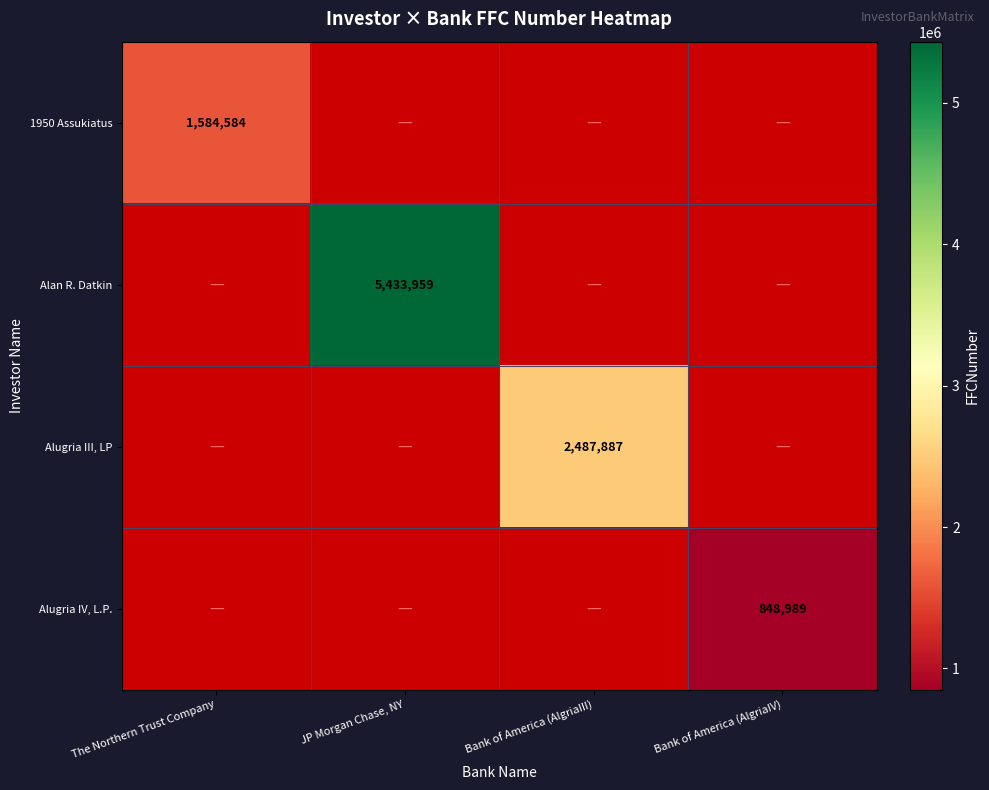

Between The Northern Trust Company and JP Morgan Chase, NY, which is larger?

JP Morgan Chase, NY